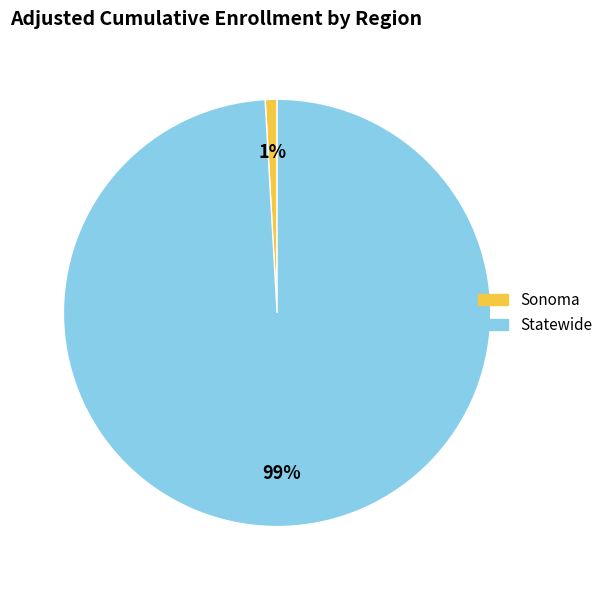

Which category accounts for the majority?

Statewide